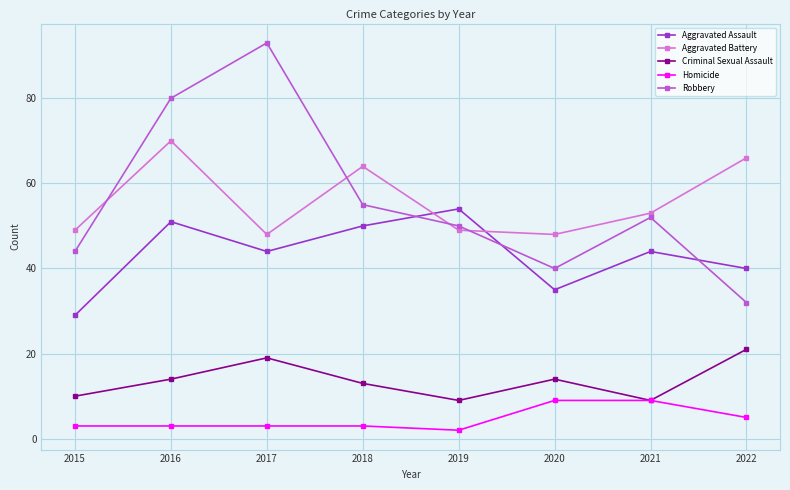

What is the difference between the highest and lowest values at 2021?

44